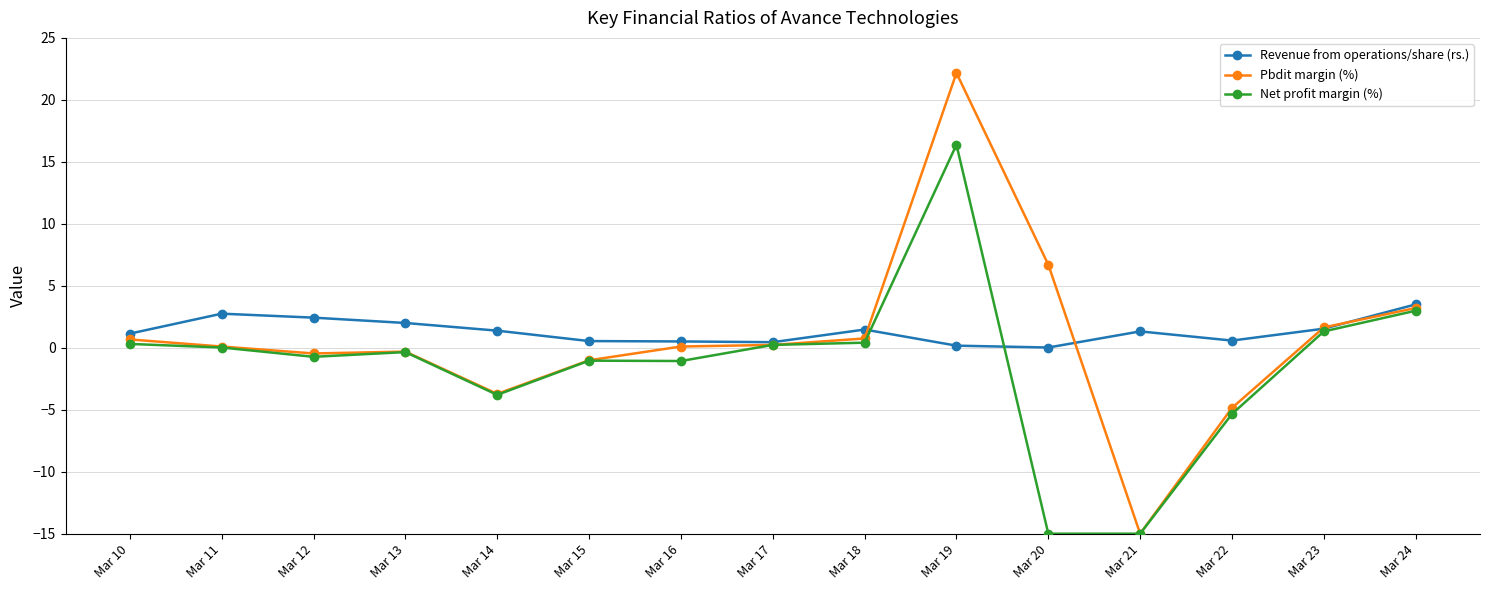

True or false: Net profit margin (%) and Revenue from operations/share (rs.) cross at least once.

True